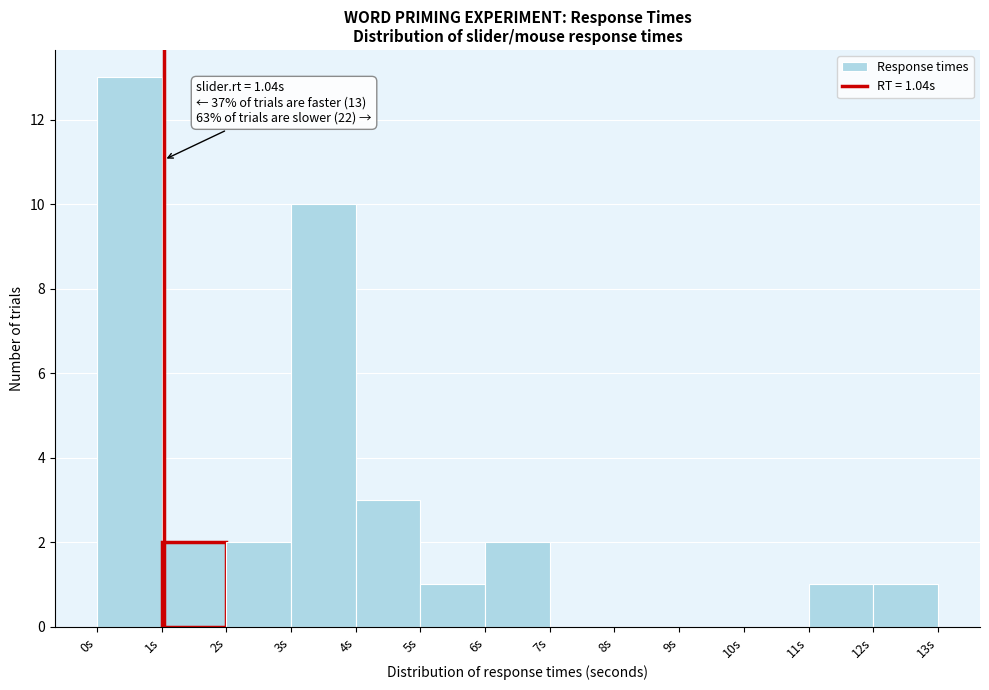

Which range on the x-axis has the tallest bar?

0 to 1